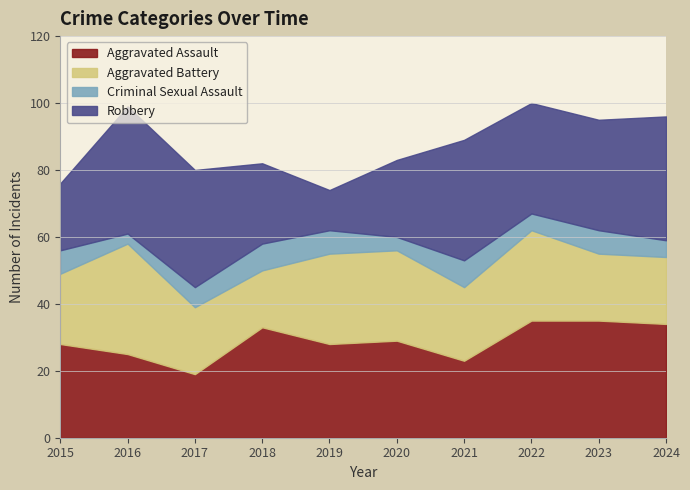

Rank the categories by Aggravated Assault value from highest to lowest.

2022, 2023, 2024, 2018, 2020, 2015, 2019, 2016, 2021, 2017